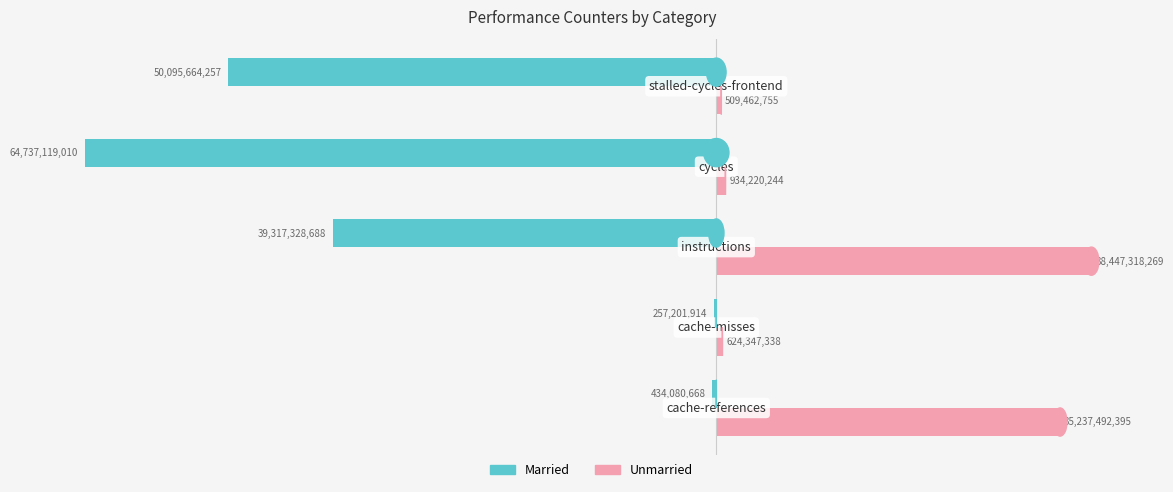

What is the sum of all Unmarried values?

75752841001